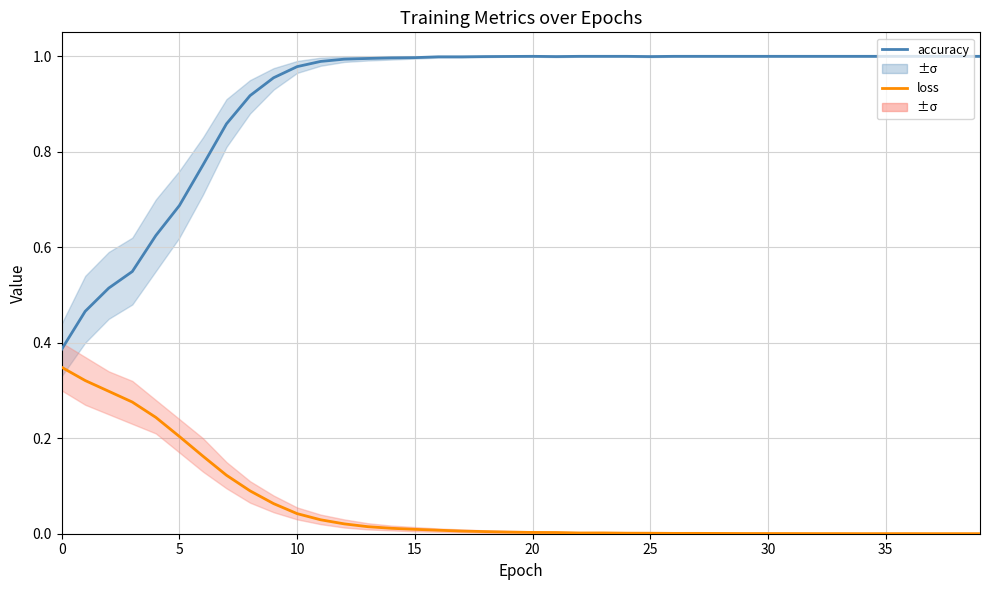

List the series in order of their peak value, lowest first.

loss, accuracy